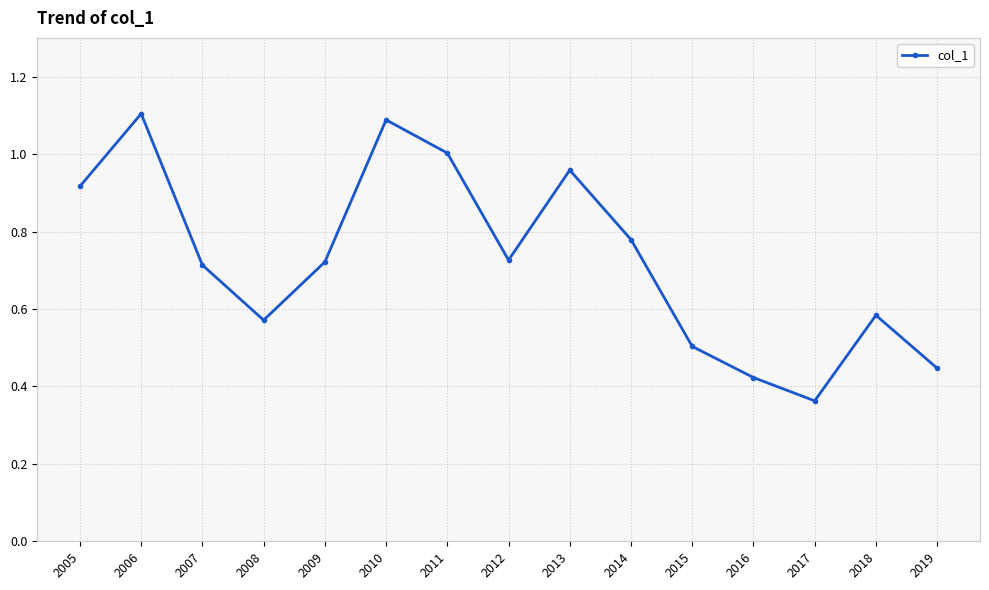

Is it true that the value at 2009 is 0.4?

False